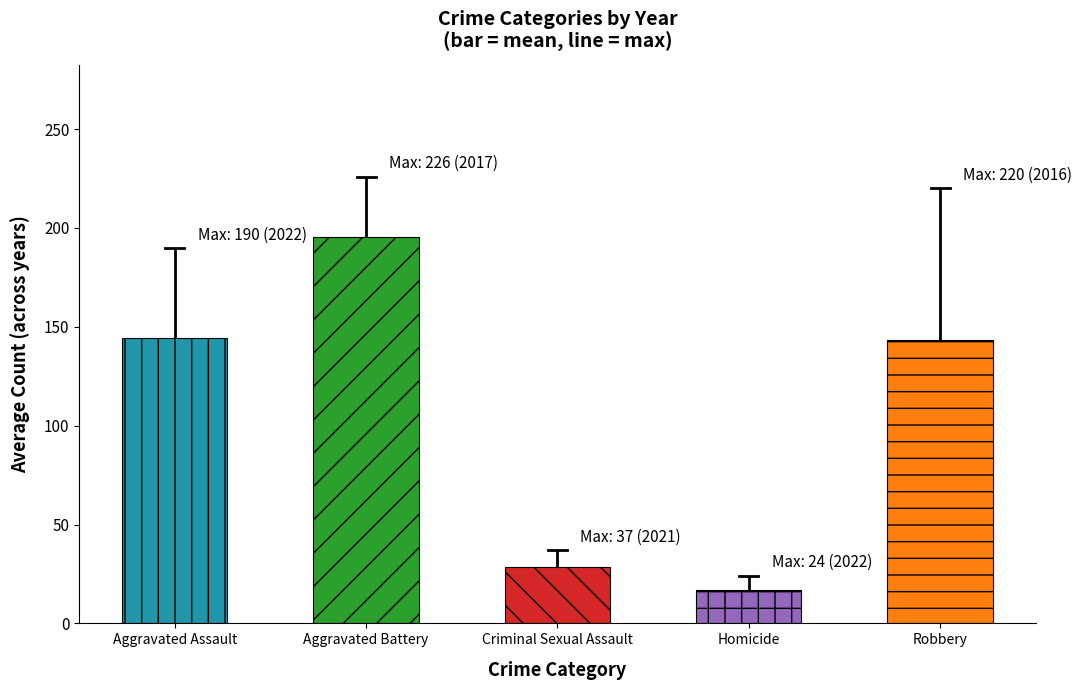

Does the chart contain any negative values?

No